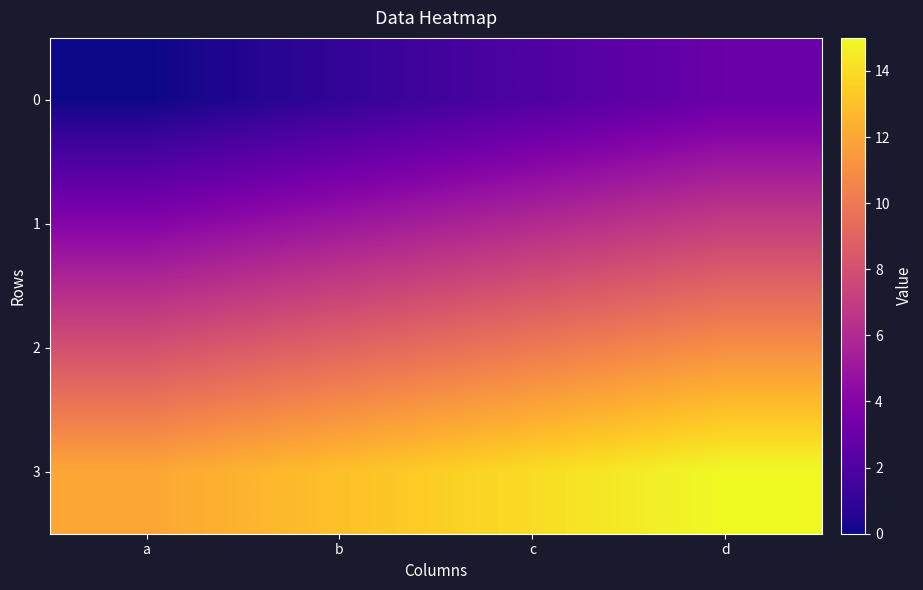

List the series in order of their peak value, lowest first.

0, 1, 2, 3